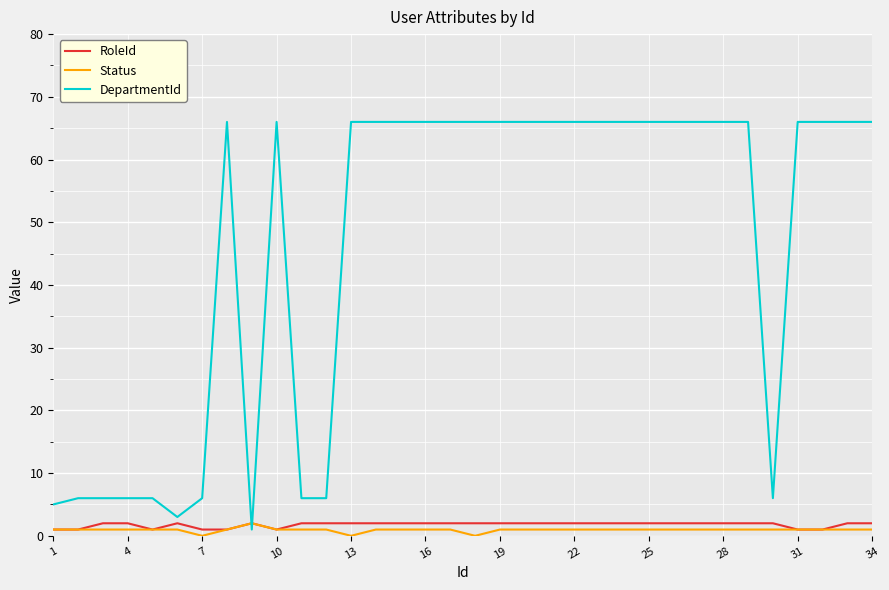

Reading left to right, extract all data points from this chart.

RoleId: 1	1	2	2	1	2	1	1	2	1	2	2	2	2	2	2	2	2	2	2	2	2	2	2	2	2	2	2	2	2	1	1	2	2
Status: 1	1	1	1	1	1	0	1	2	1	1	1	0	1	1	1	1	0	1	1	1	1	1	1	1	1	1	1	1	1	1	1	1	1
DepartmentId: 5	6	6	6	6	3	6	66	1	66	6	6	66	66	66	66	66	66	66	66	66	66	66	66	66	66	66	66	66	6	66	66	66	66